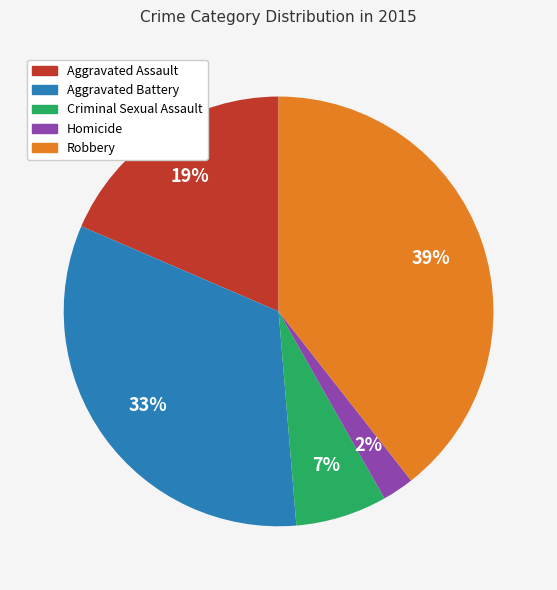

What percentage is the Aggravated Assault slice, to the nearest percent?

19%